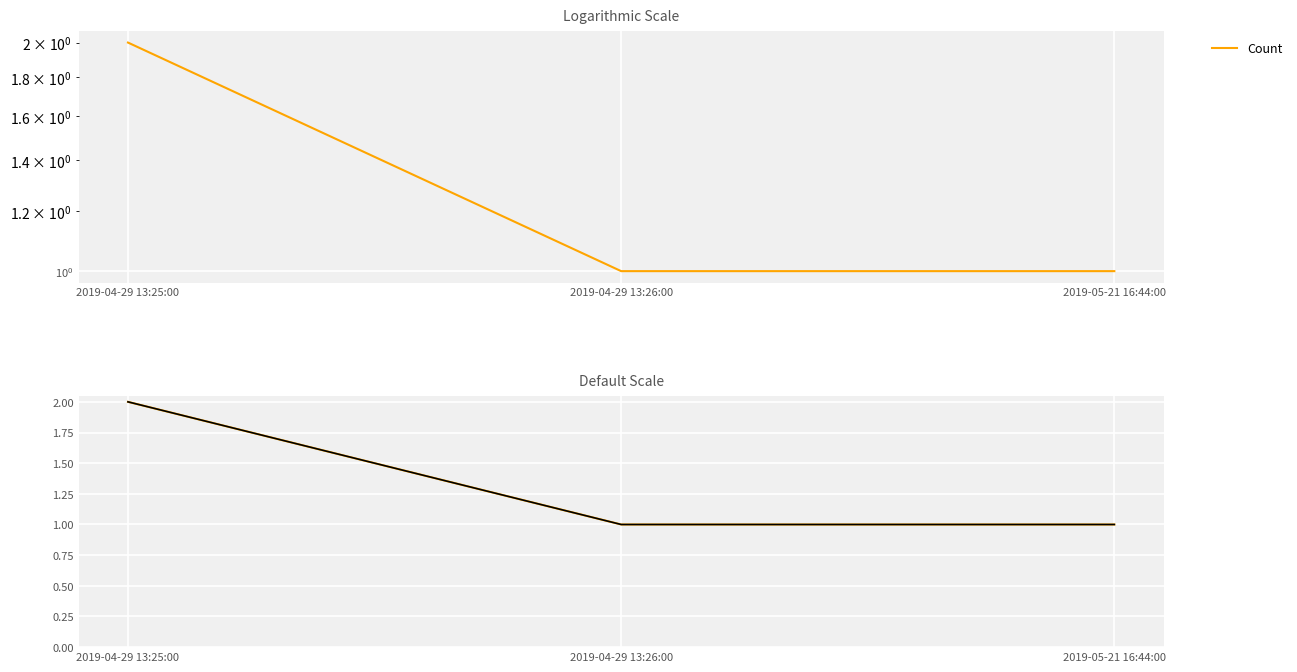

What position from the right is 2019-04-29 13:25:00?

3